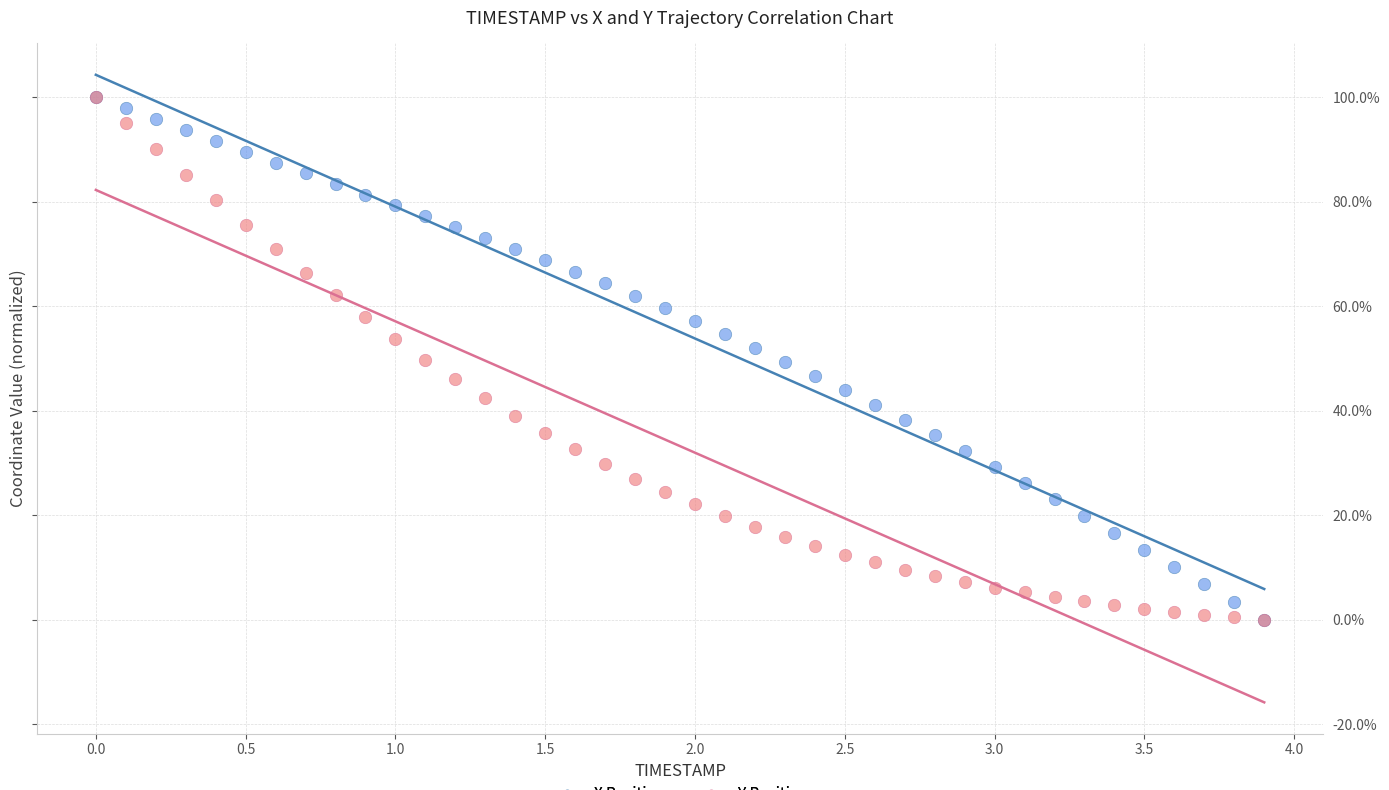

What are all the series names shown in the legend?

X Position, Y Position